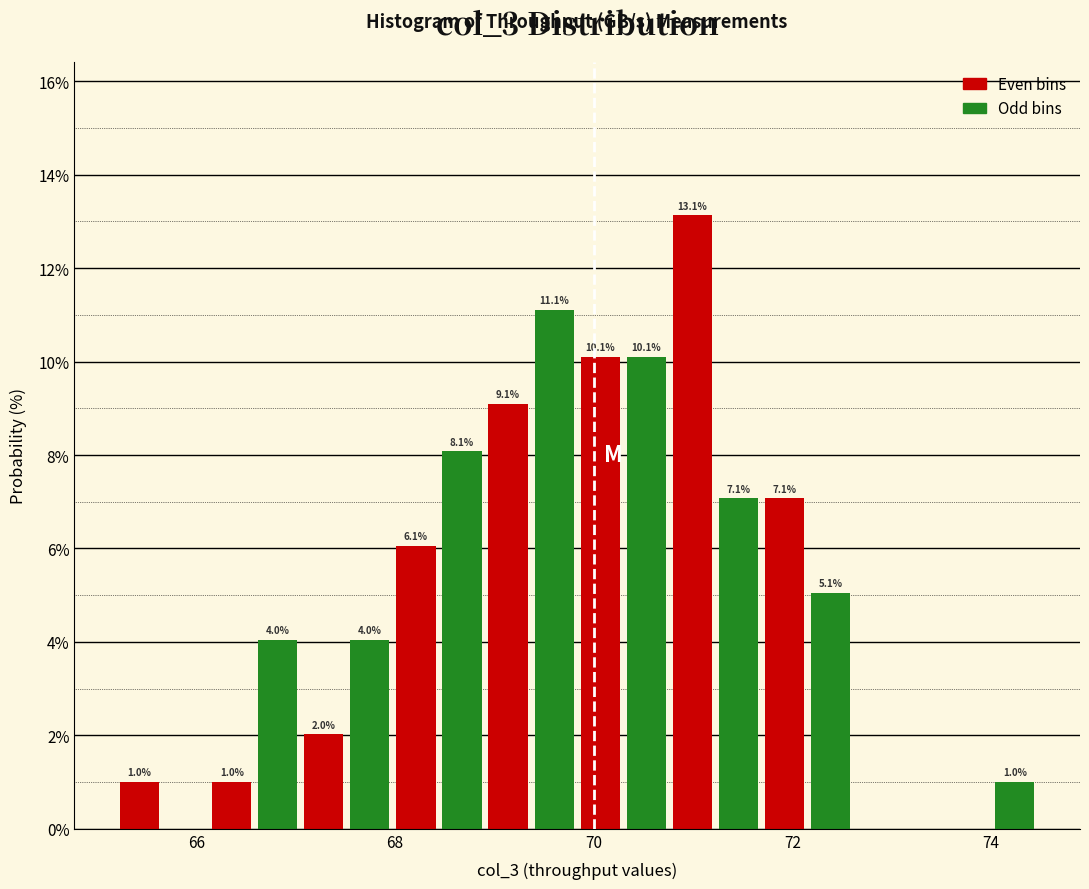

Read against the x-axis, roughly where is the centre of the tallest bar?

71.0